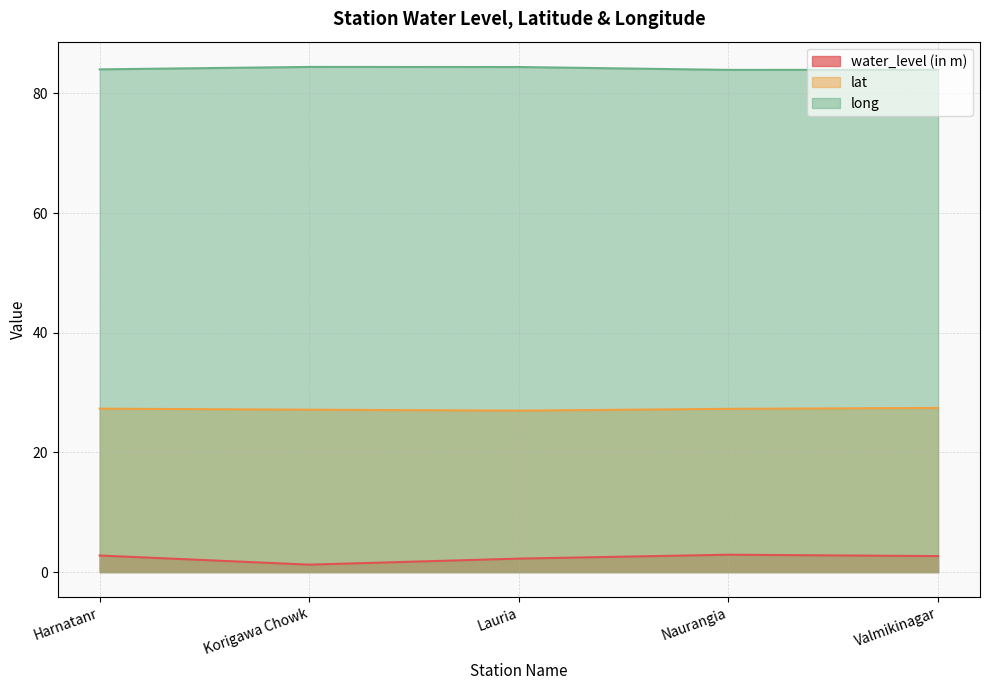

Between Naurangia and Valmikinagar, which is larger?

Naurangia